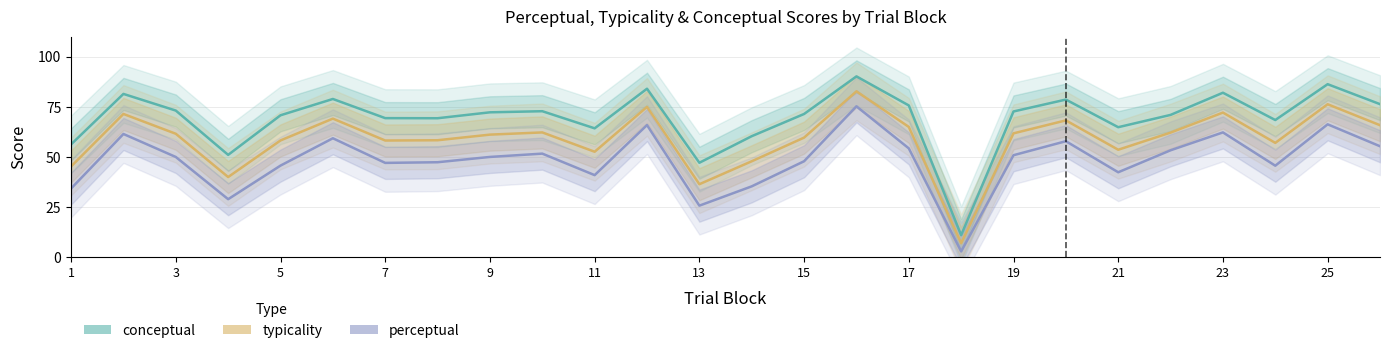

Which series has the largest total across all categories?

conceptual